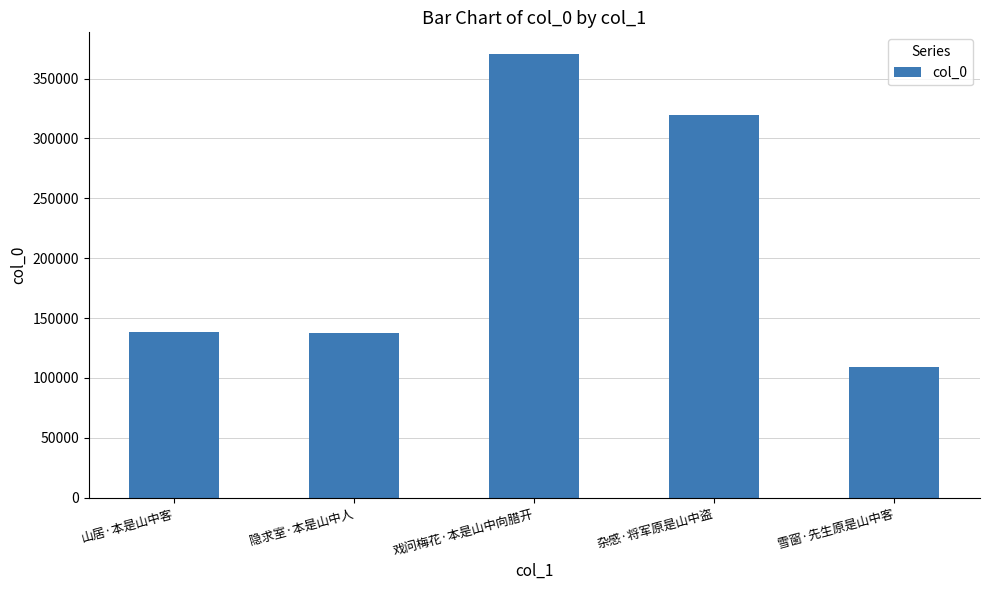

What is the value of the 5th bar from the left?

109437